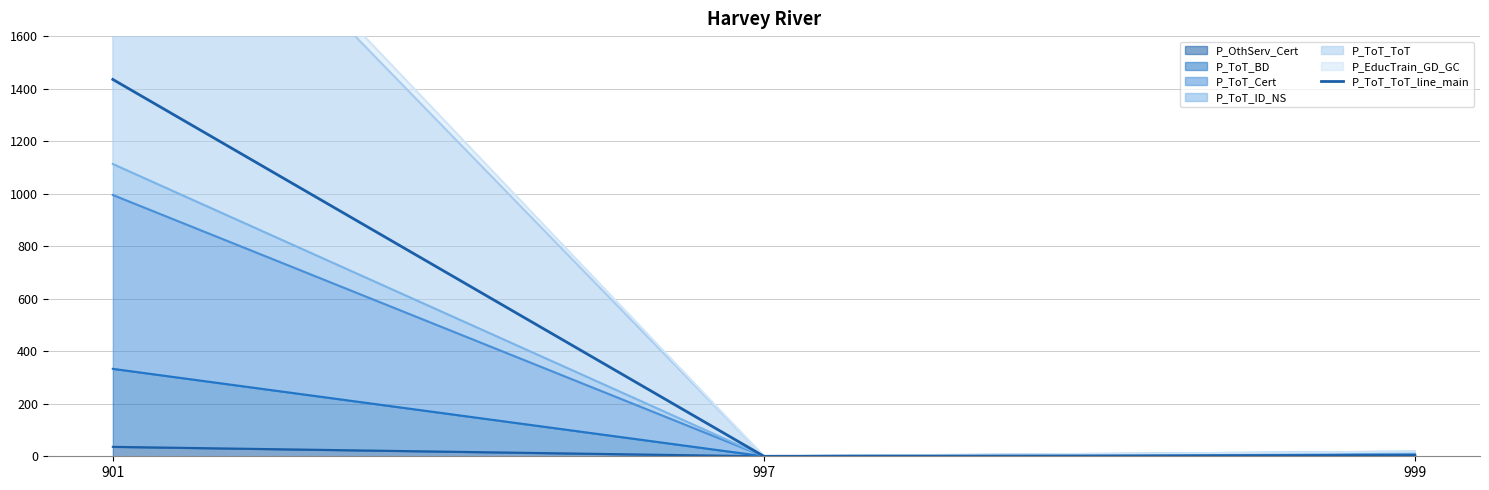

True or false: the data shows 3 at 999.

True